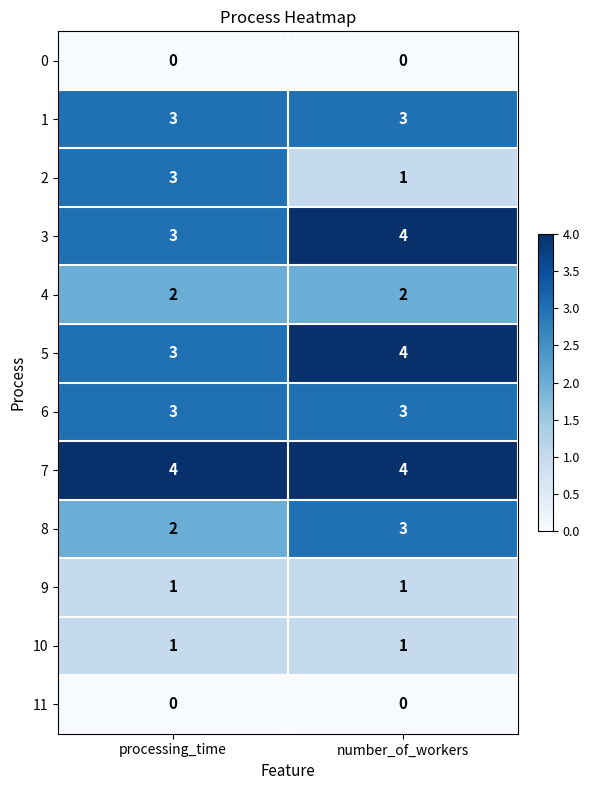

What is the sum of all 4 values?

4